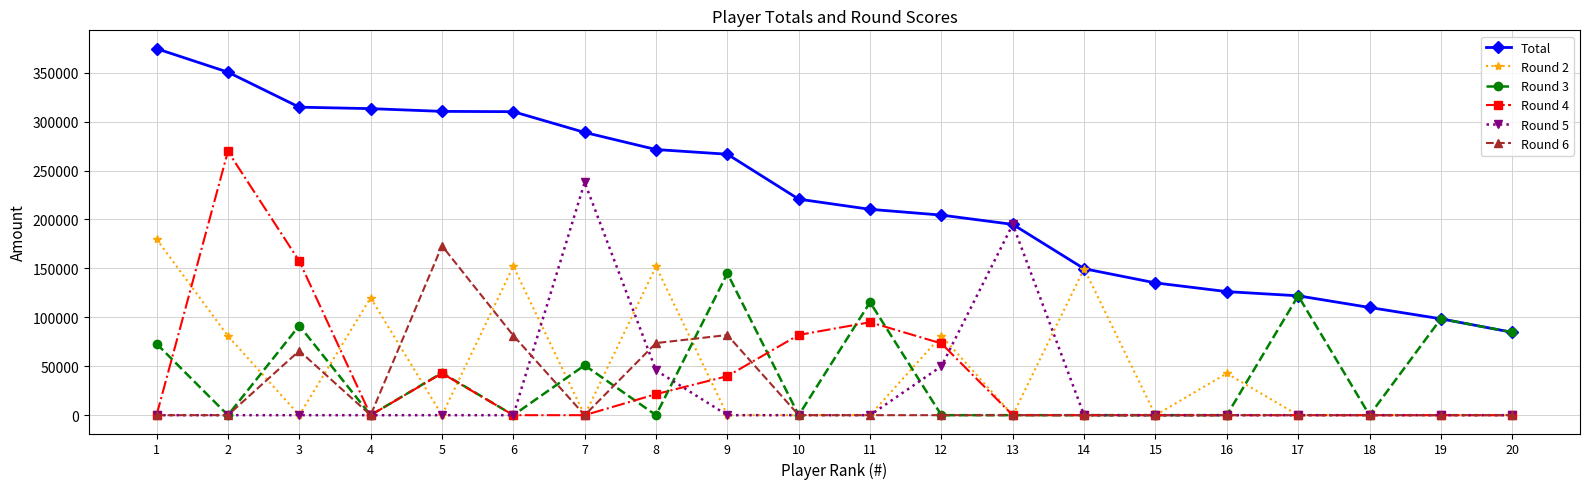

How many categories are shown in the chart?

20